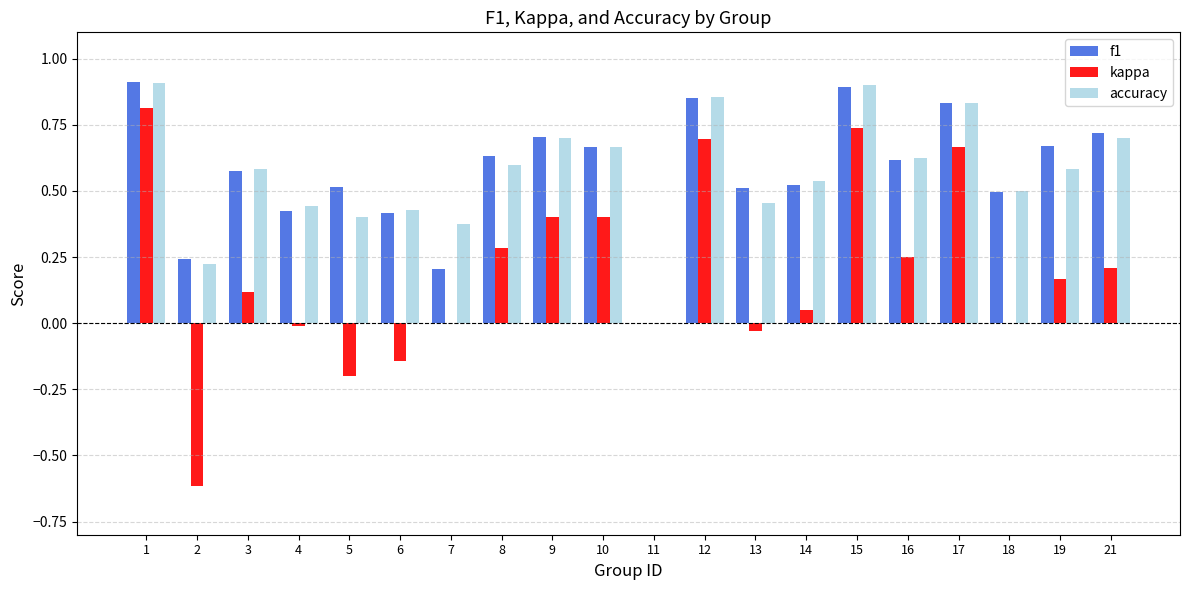

At which label is f1 closest to 0?

11